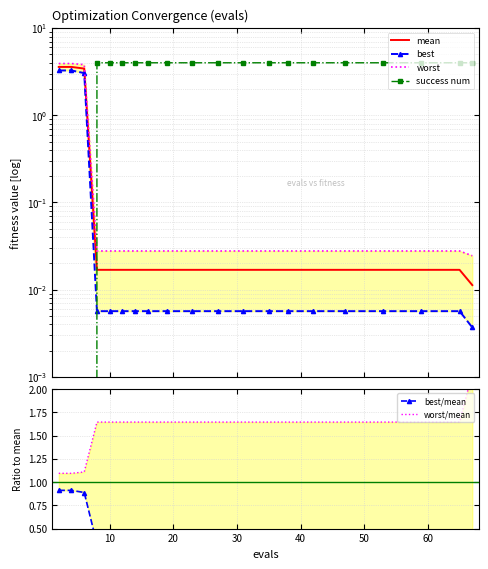

What are all the series names shown in the legend?

mean, best, worst, success num, best/mean, worst/mean